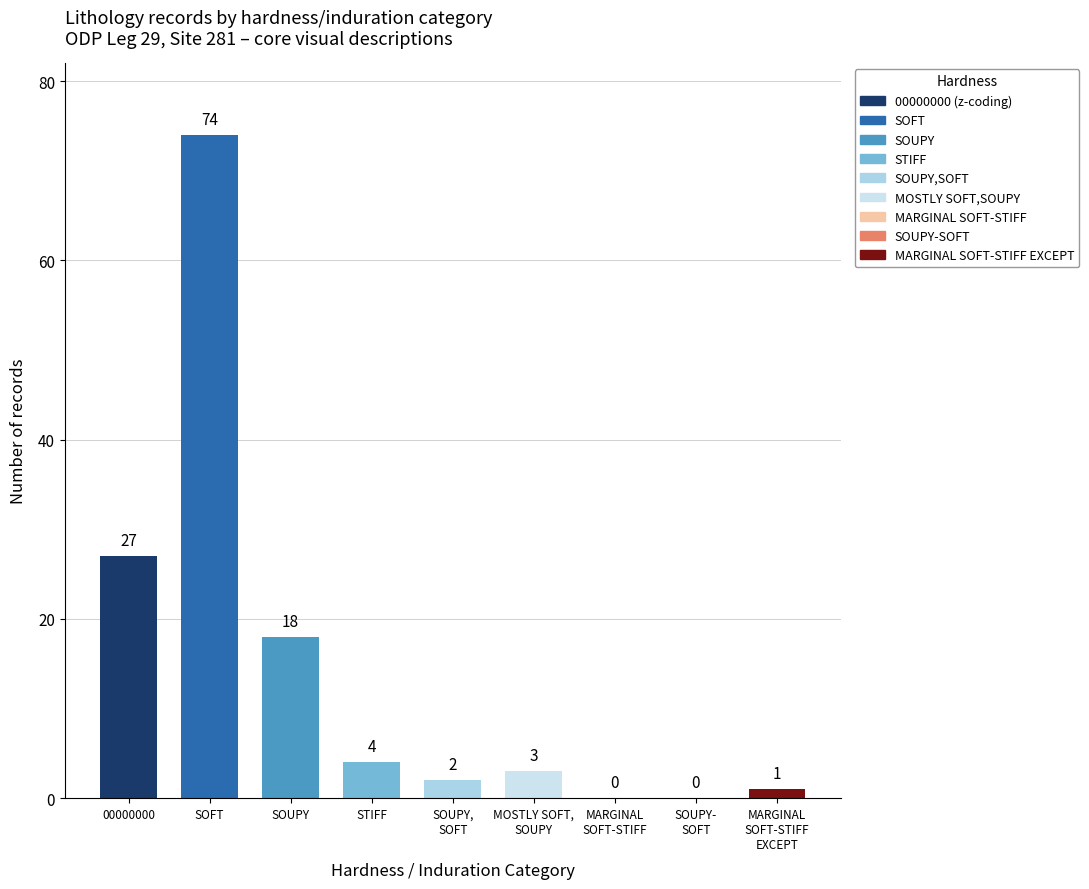

Count the number of data series in this chart.

1